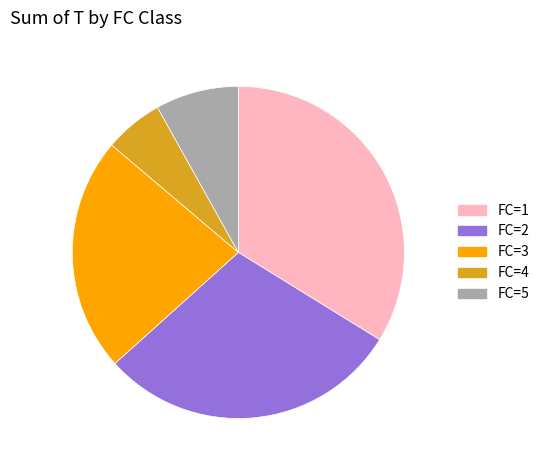

Which category has the smallest portion of the pie?

FC=4